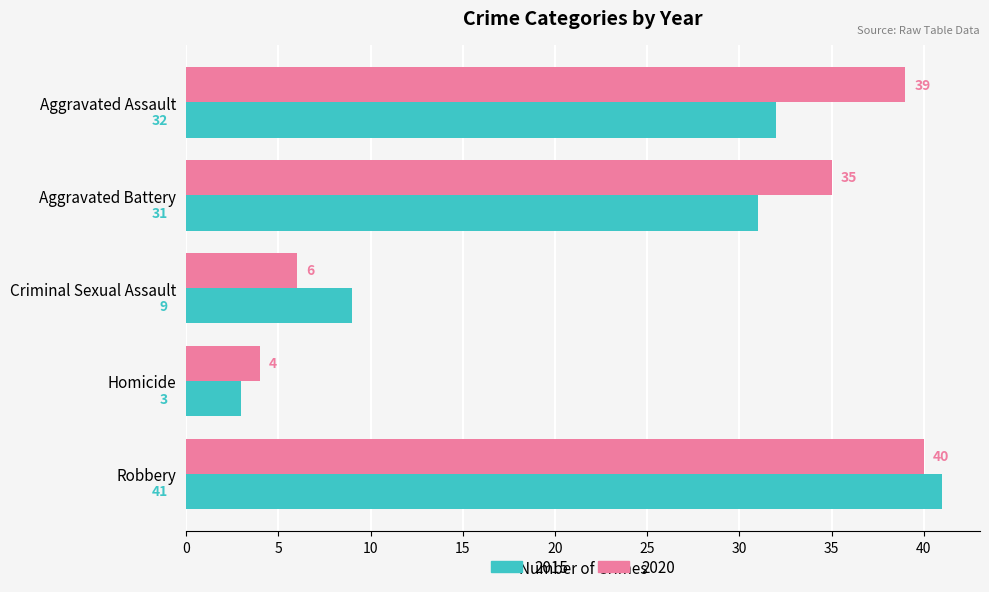

What is the highest value of the 2015 series?

41